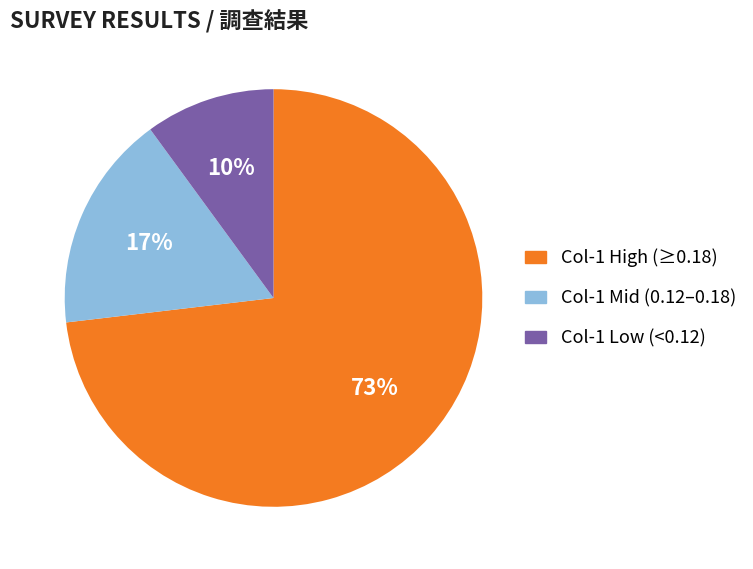

To the nearest percent, what is the difference between the largest and smallest slice percentages?

63%